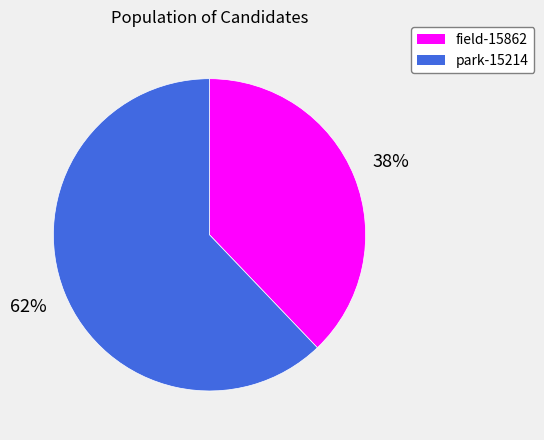

Count the number of slices in the pie.

2